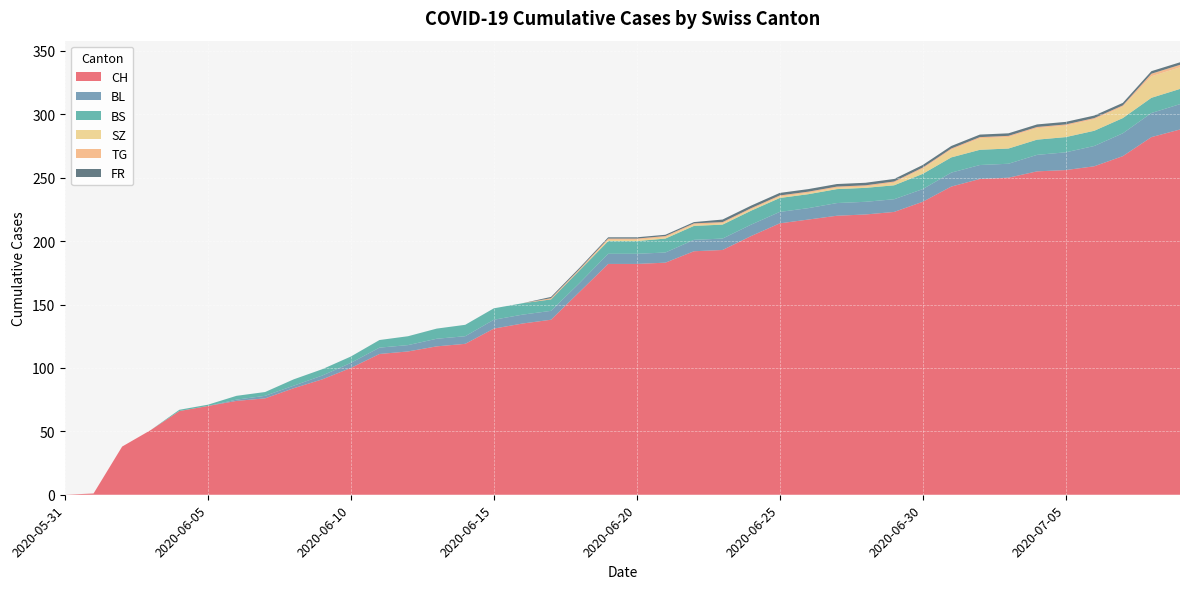

Reading right to left, what are all the values shown in this chart?

CH: 288	282	267	259	256	255	250	249	243	231	223	221	220	217	214	204	193	192	183	182	182	160	138	135	131	119	117	113	111	100	91	84	76	74	70	66	51	38	1	0
BL: 20	19	18	16	14	13	11	11	11	10	10	10	10	9	9	9	9	9	8	8	8	7	7	7	7	6	6	5	5	4	3	2	2	1	0	0	0	0	0	0
BS: 12	12	12	12	12	12	12	12	12	12	11	11	11	11	11	11	11	11	11	10	10	10	9	9	9	9	8	7	6	5	5	5	3	3	1	1	0	0	0	0
SZ: 17	17	9	9	9	9	9	9	6	4	2	1	1	1	1	1	1	1	1	1	1	0	0	0	0	0	0	0	0	0	0	0	0	0	0	0	0	0	0	0
TG: 2	2	1	1	1	1	1	1	1	1	1	1	1	1	1	1	1	1	1	1	1	1	1	0	0	0	0	0	0	0	0	0	0	0	0	0	0	0	0	0
FR: 2	2	2	2	2	2	2	2	2	2	2	2	2	2	2	2	2	1	1	1	1	1	1	0	0	0	0	0	0	0	0	0	0	0	0	0	0	0	0	0